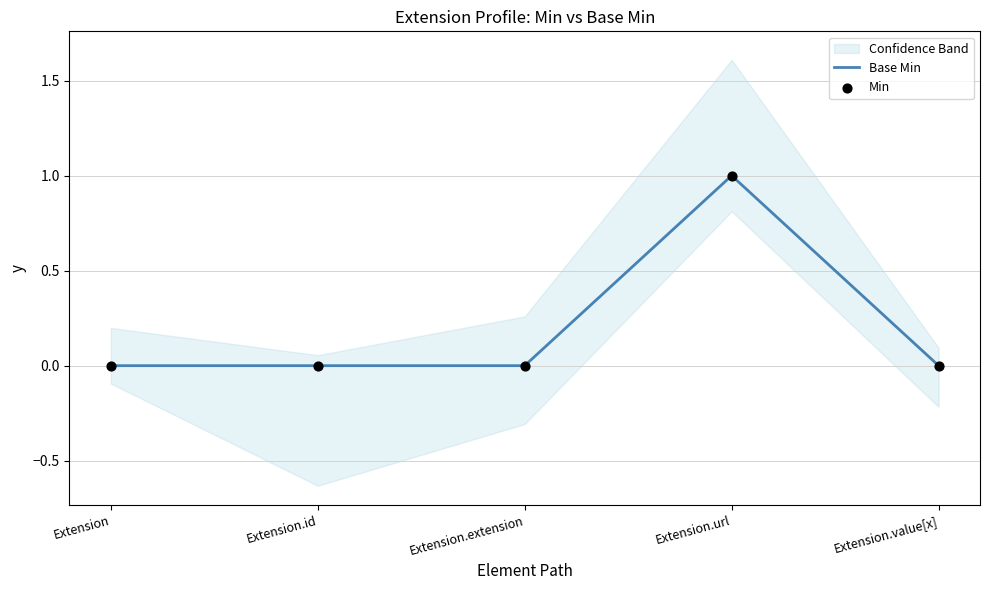

Which series reaches the maximum Y coordinate?

Base Min